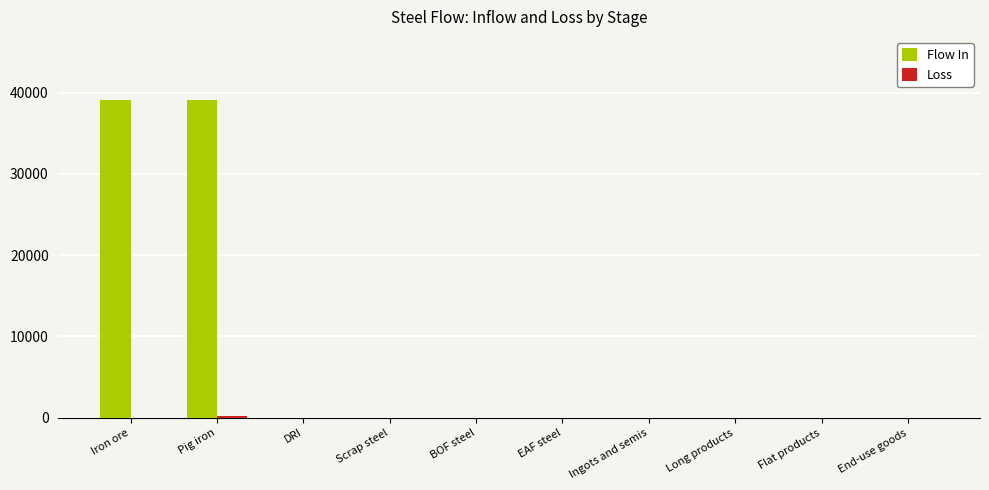

The value of Flow In at Iron ore is 39033.4. True or false?

True